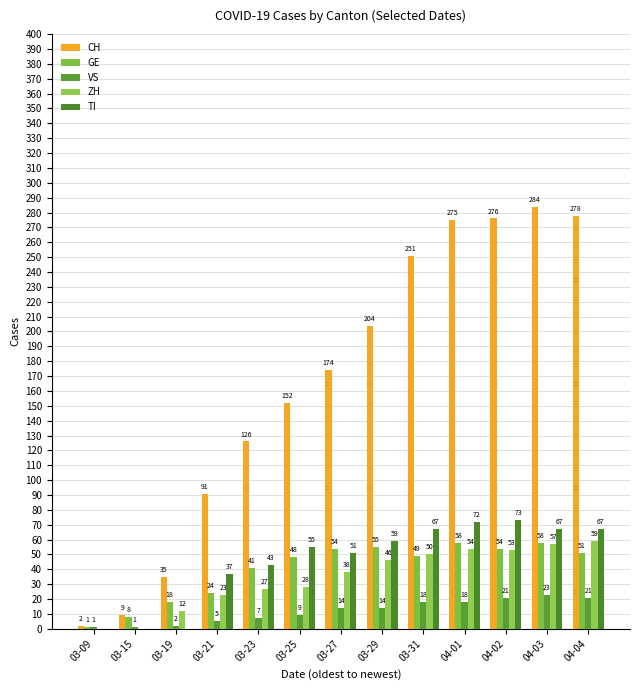

List the labels in order of CH value, largest first.

04-03, 04-04, 04-02, 04-01, 03-31, 03-29, 03-27, 03-25, 03-23, 03-21, 03-19, 03-15, 03-09